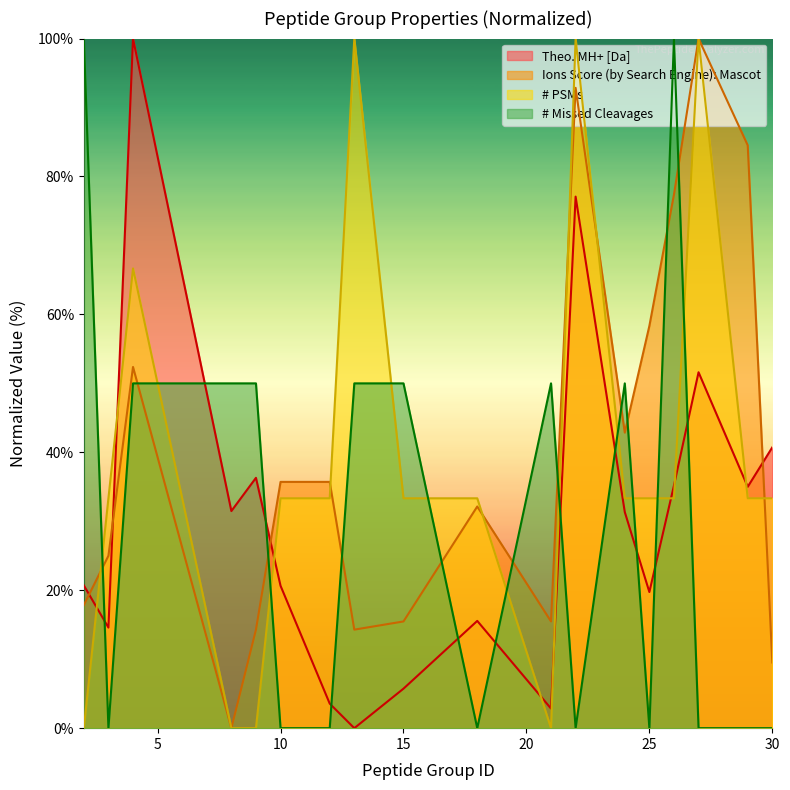

What is the greatest value displayed?

100.0